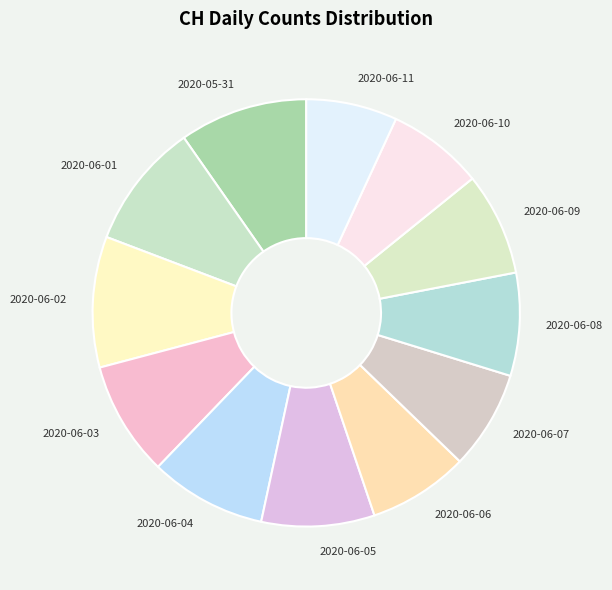

Count the number of slices in the pie.

12